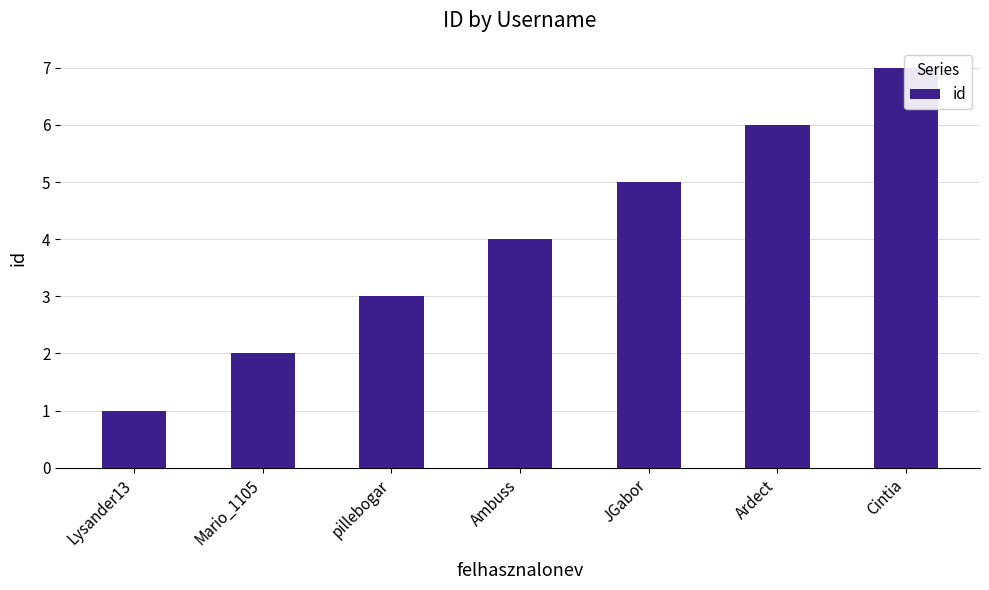

How many bars are there in total?

7